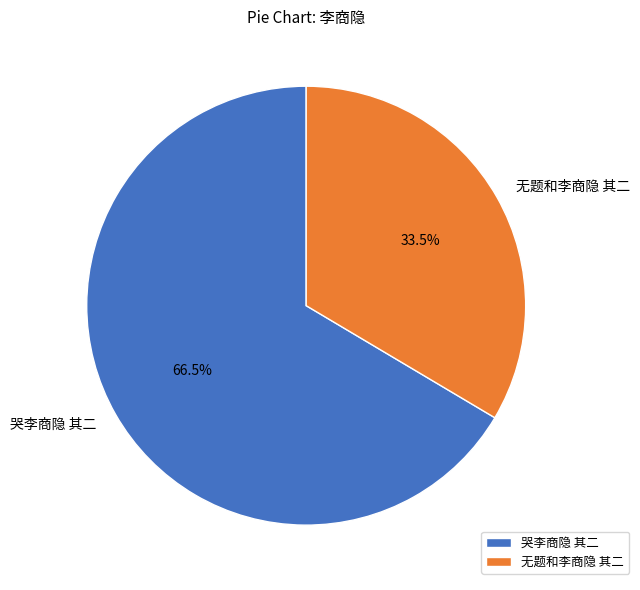

Between 哭李商隐 其二 and 无题和李商隐 其二, which is larger?

哭李商隐 其二